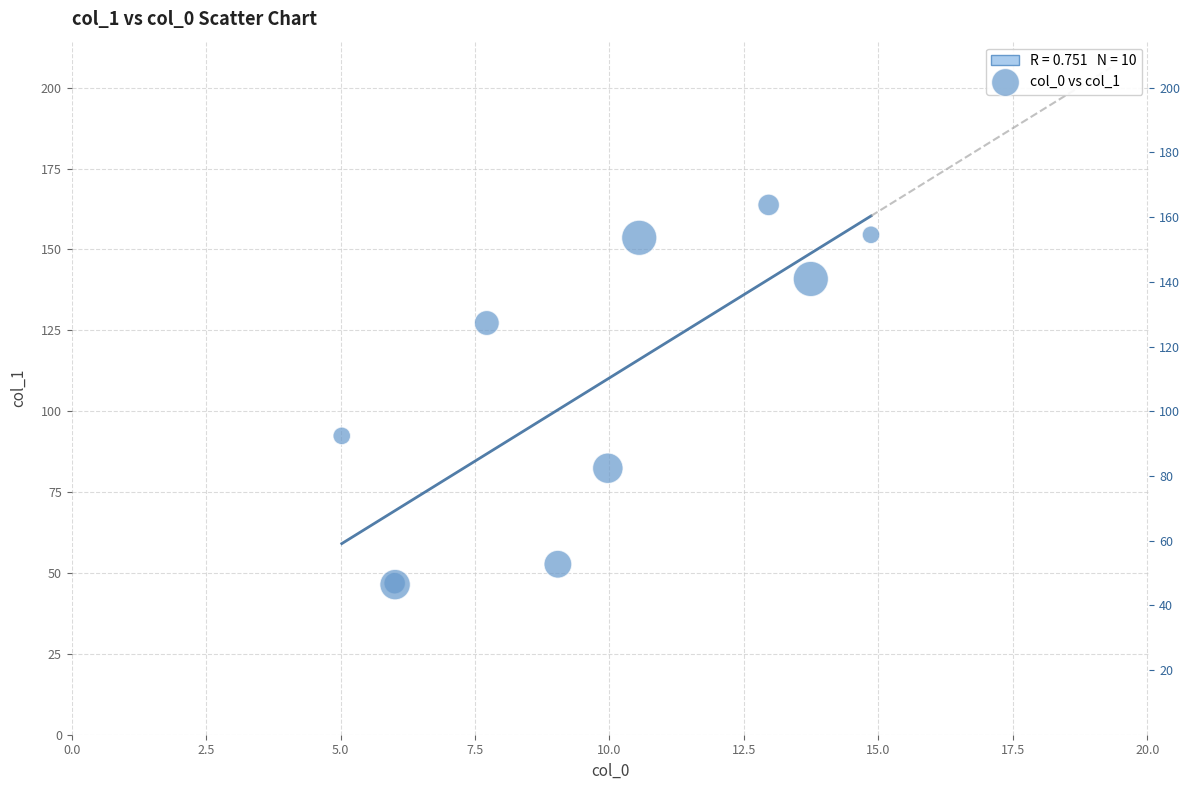

What Y value in the scatter plot is closest to 105?

92.4